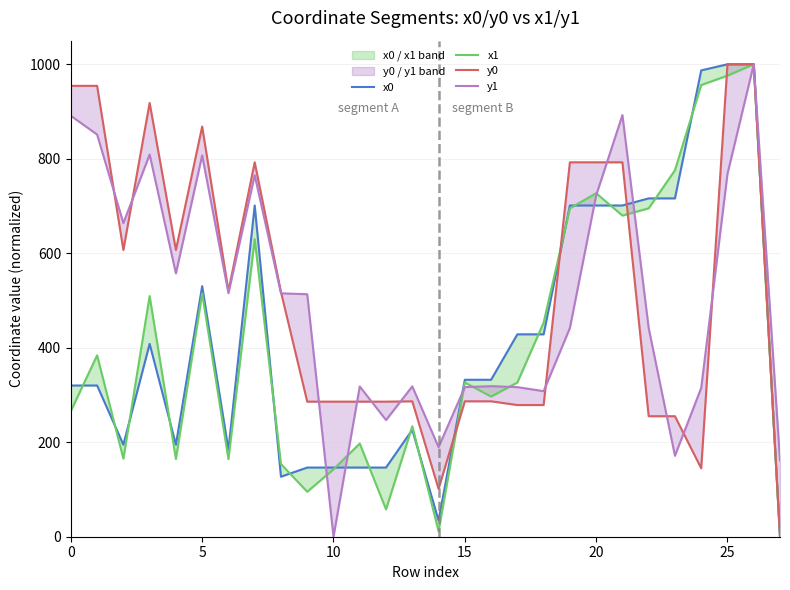

What is the total value across all series at 17?

1350.2